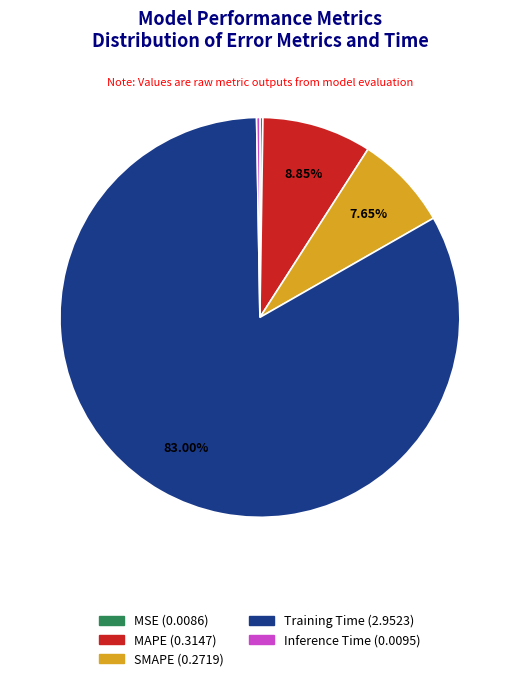

Does any single category account for the majority?

Yes